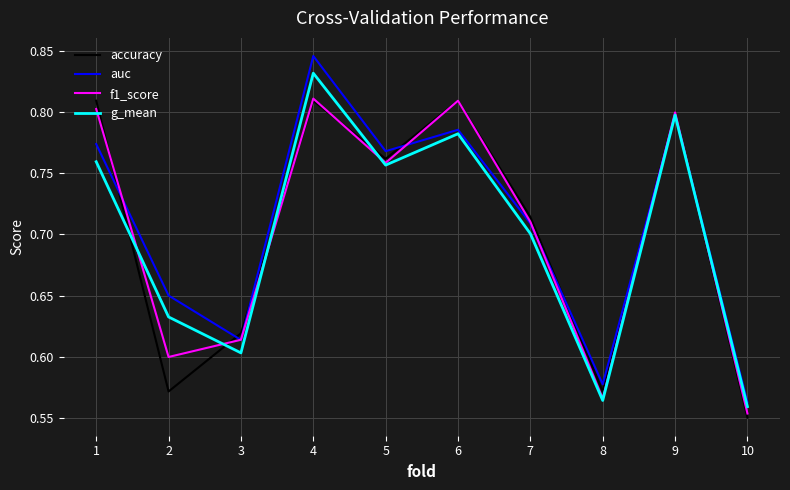

Rank the series at 10 from lowest to highest value.

accuracy, f1_score, g_mean, auc